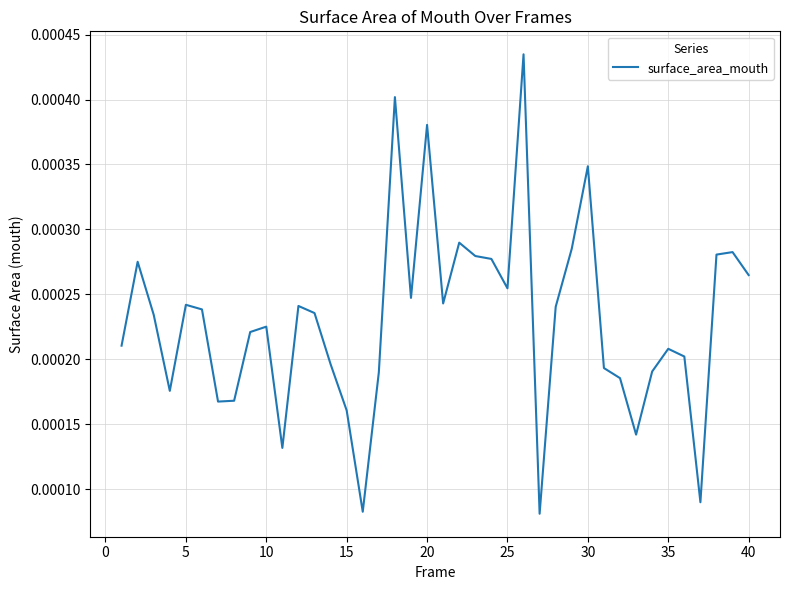

How many points are lower than both their immediate neighbors (excluding endpoints)?

10